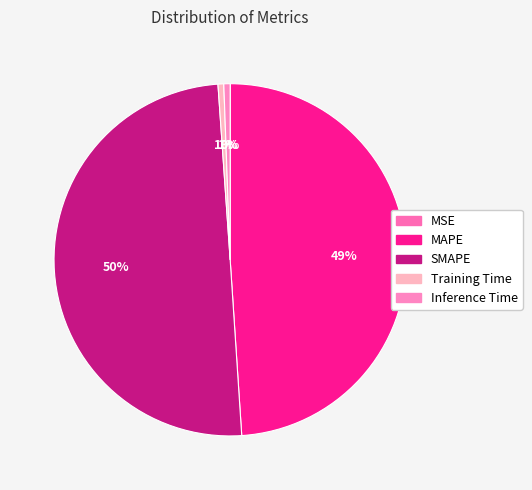

The MAPE slice represents 44% of the pie. True or false?

False